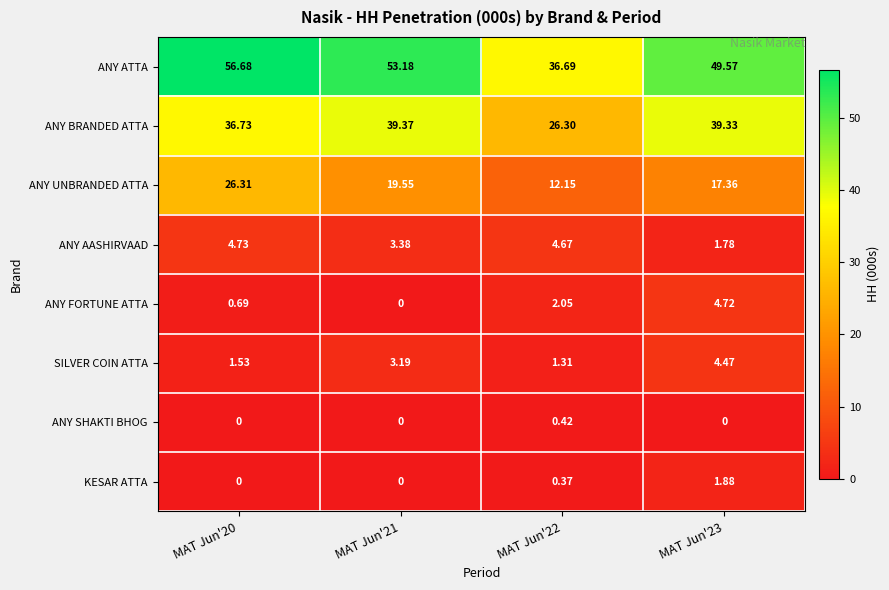

How many values in the ANY UNBRANDED ATTA series are below 19?

2